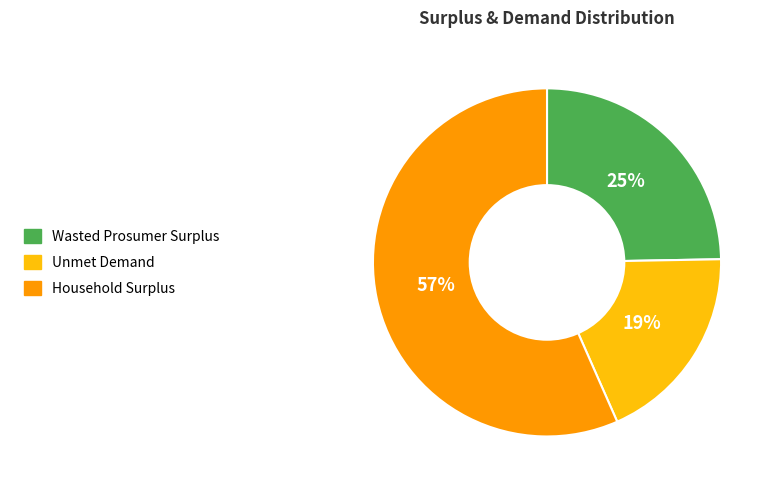

Which category has the biggest portion of the pie?

Household Surplus